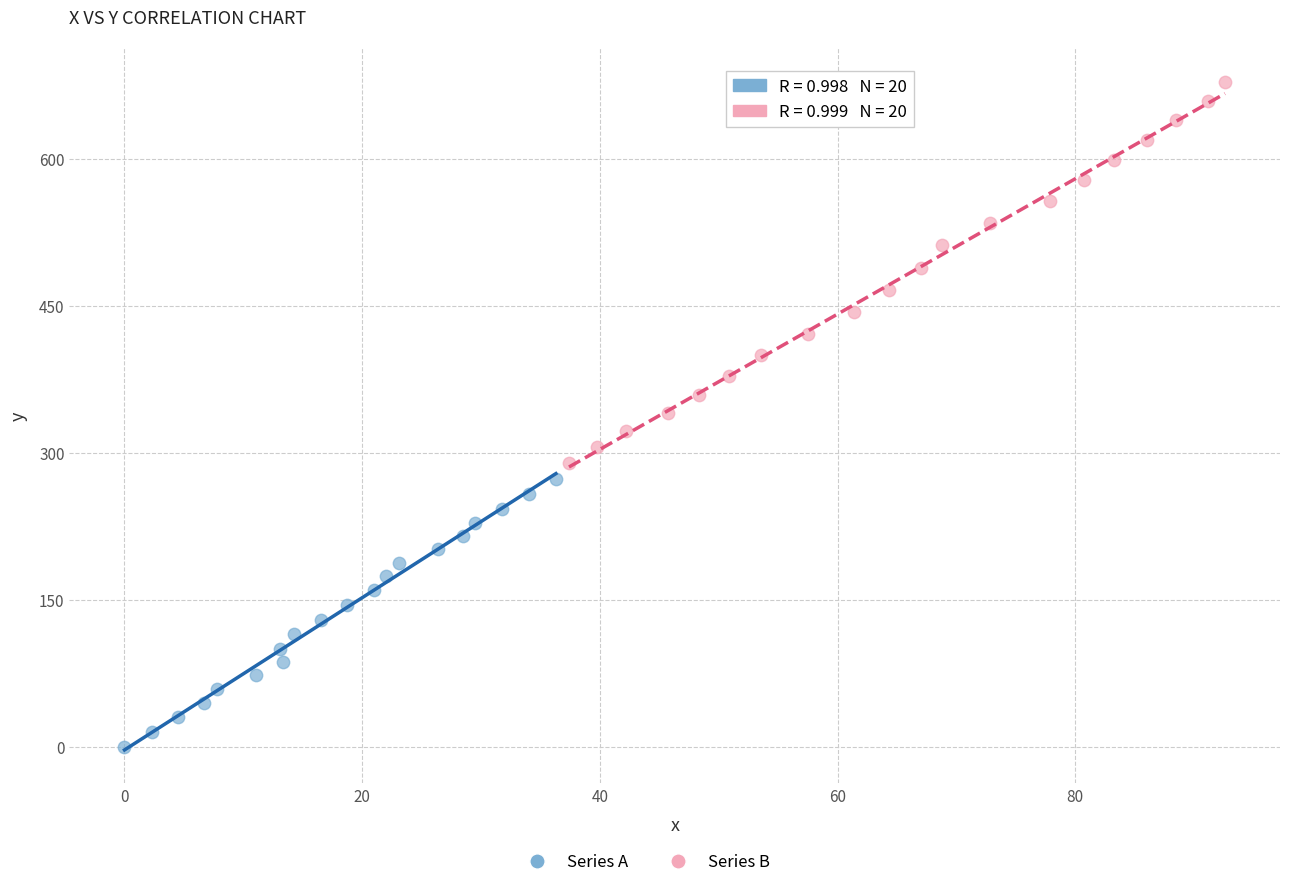

Which series reaches the maximum Y coordinate?

Series B